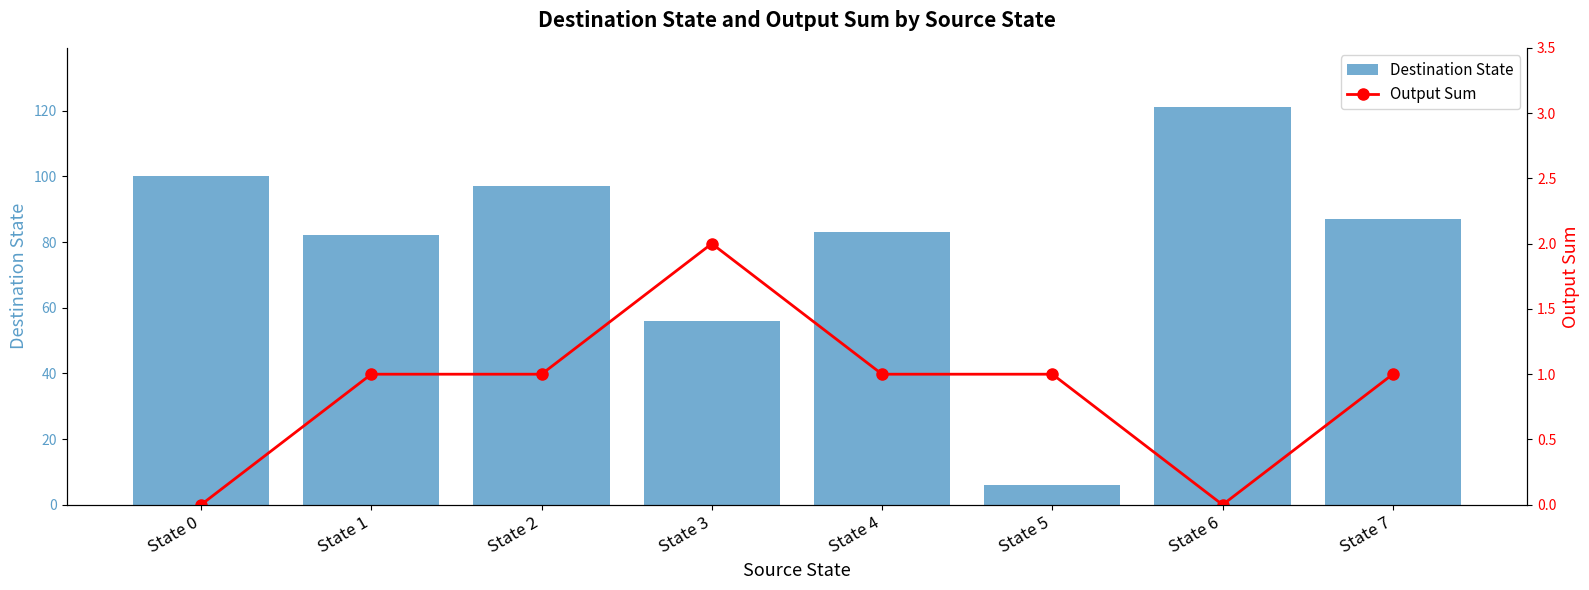

At how many categories does at least one series exceed 74?

6